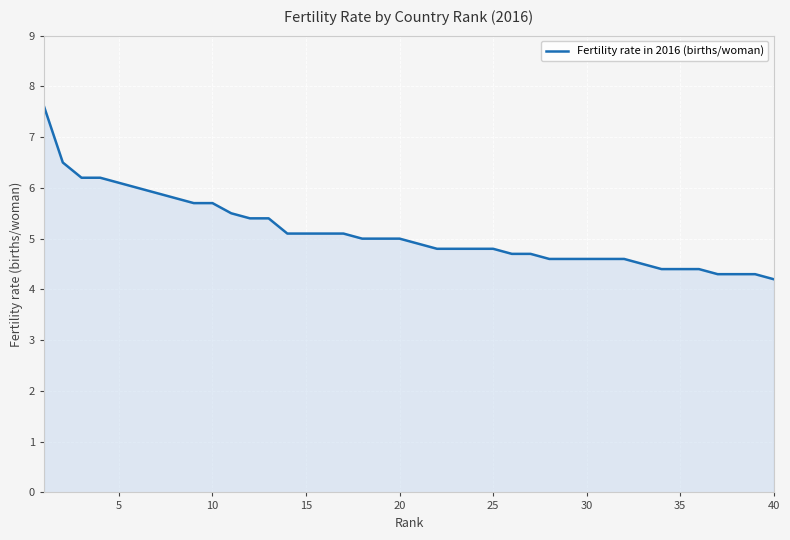

How many lines are shown in the chart?

1